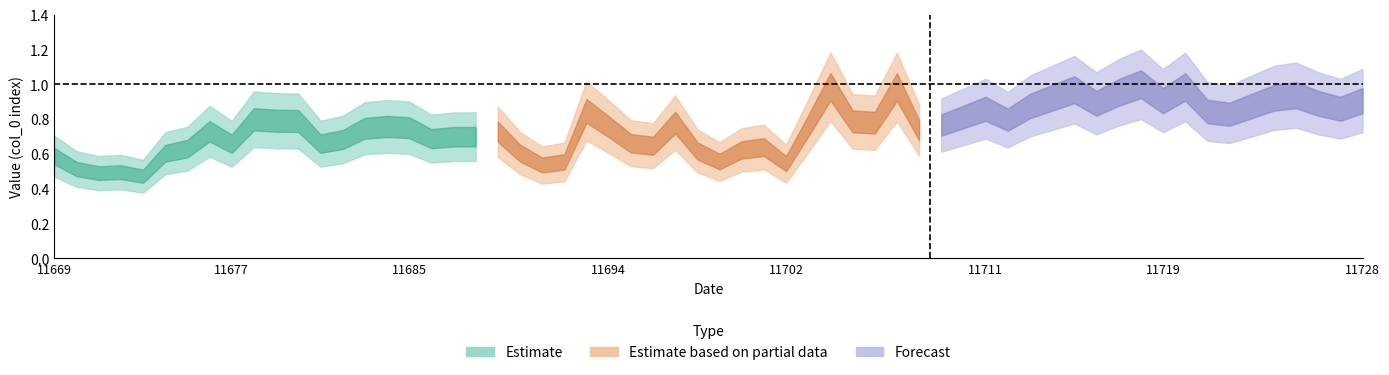

Rank the series by their maximum value, from highest to lowest.

Forecast, Estimate based on partial data, Estimate